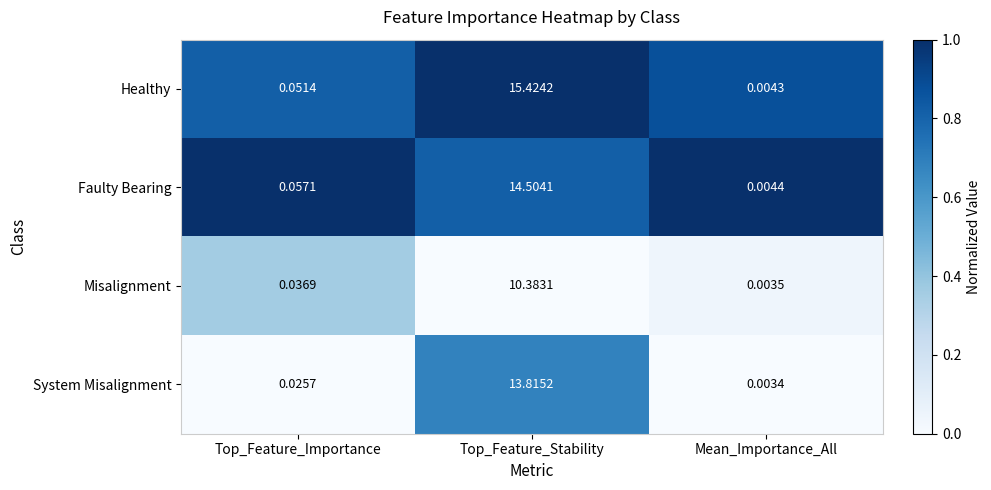

Which series has the widest spread of values?

Healthy